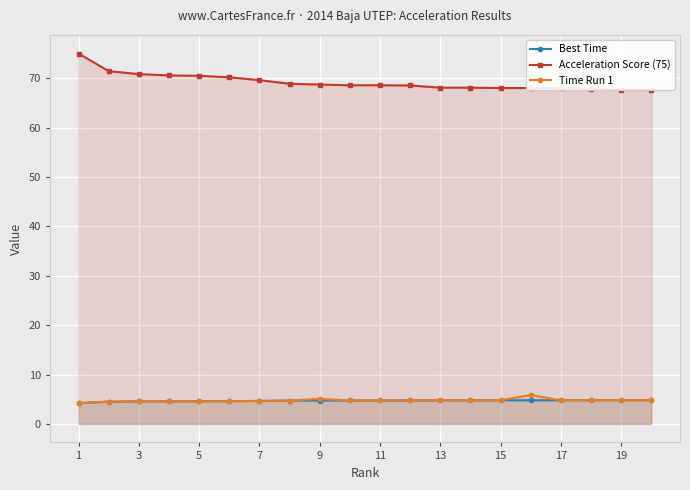

What value does the Time Run 1 series have at 11?

4.7